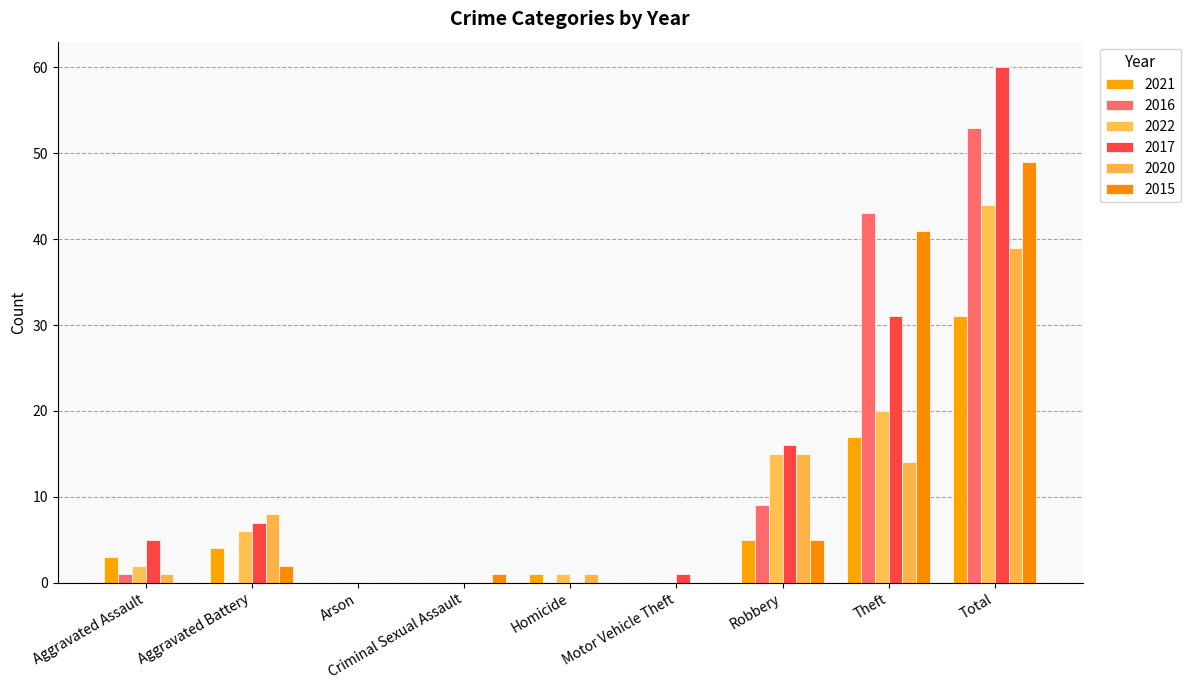

How many distinct data groups are displayed?

6